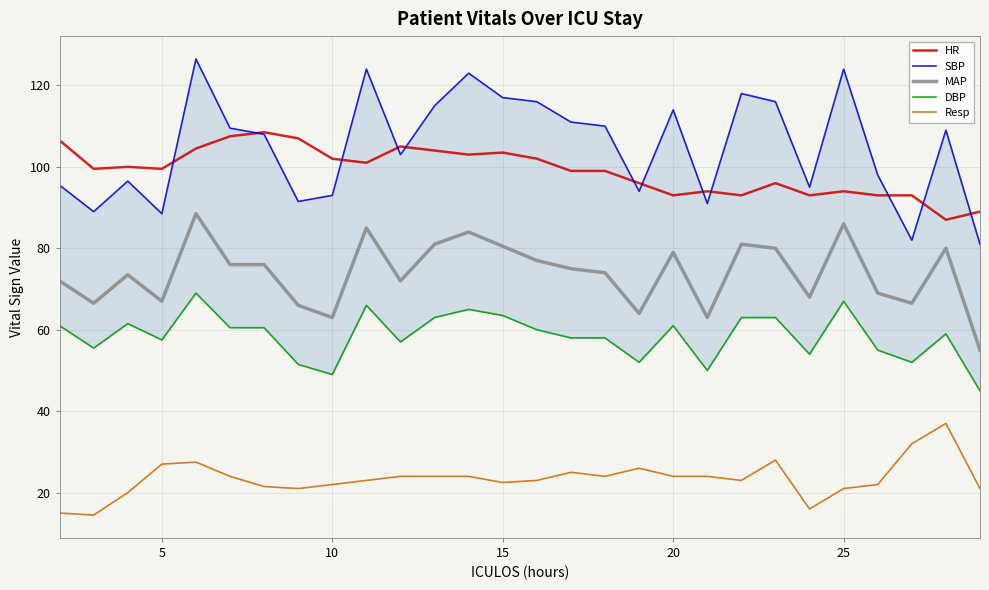

How many data points in SBP are less than 109?

14